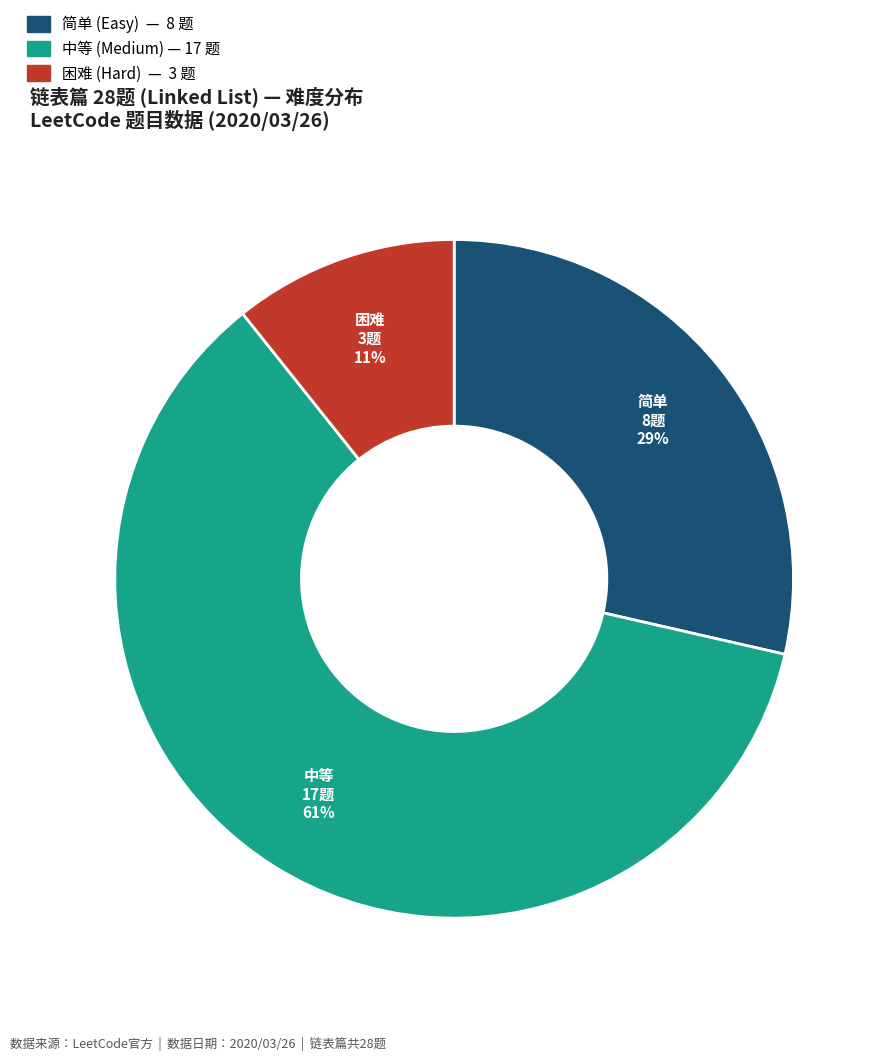

To the nearest percent, what percentage of the pie is 简单?

29%